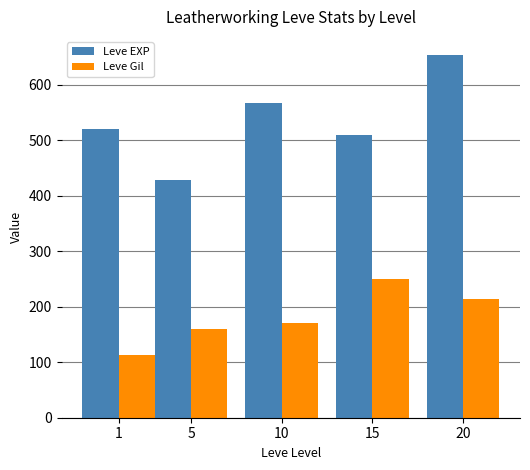

At how many categories does at least one series exceed 498?

4